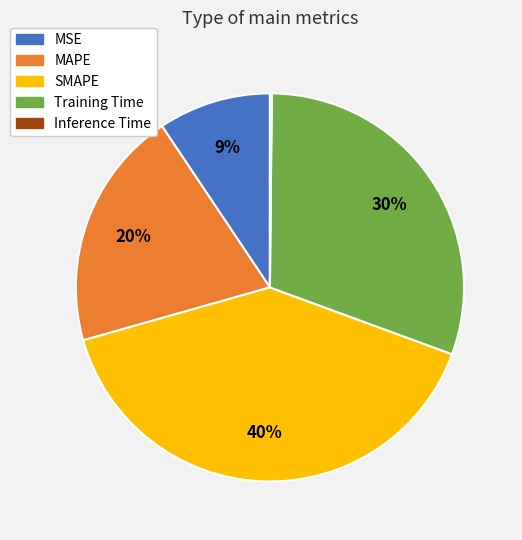

To the nearest percent, what is the difference between the SMAPE and Training Time slice percentages?

10%